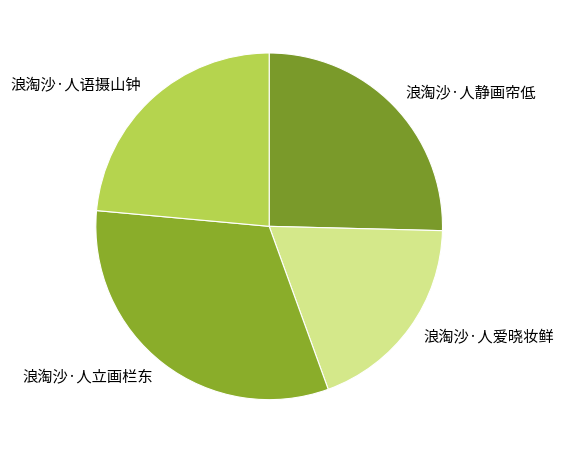

How many segments does this pie chart have?

4